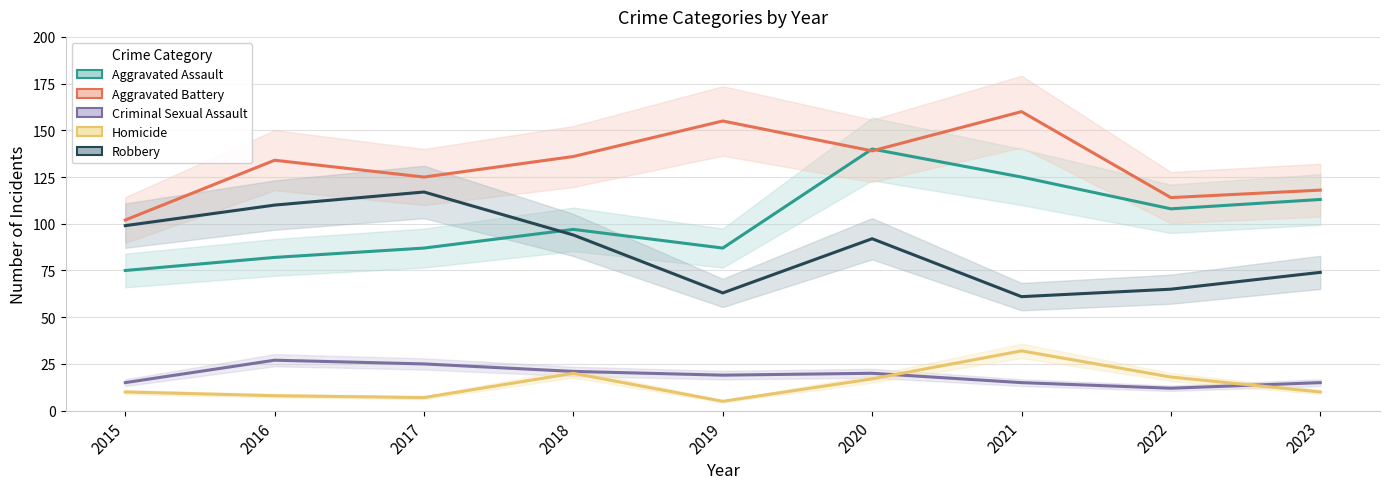

Between 2022 and 2019, which is larger?

2022